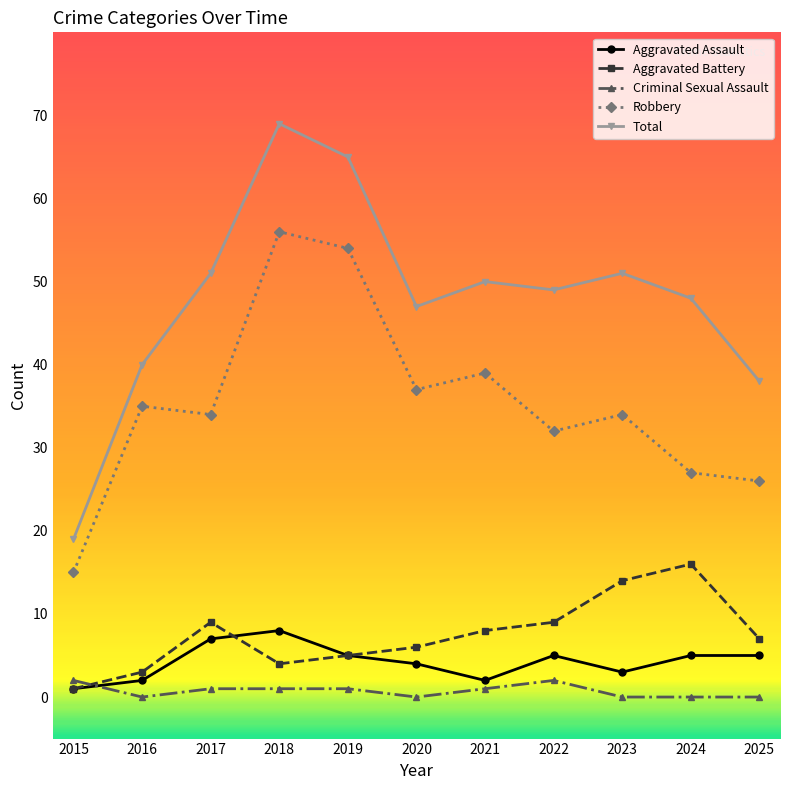

Which category has the highest value in the Aggravated Battery series?

2024